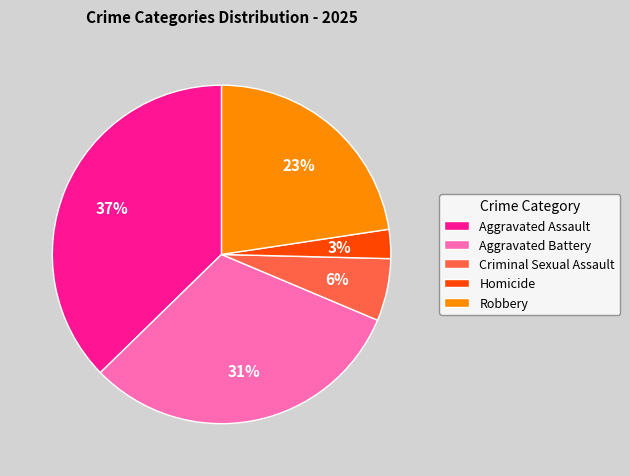

Does Homicide represent more than half of the total?

No